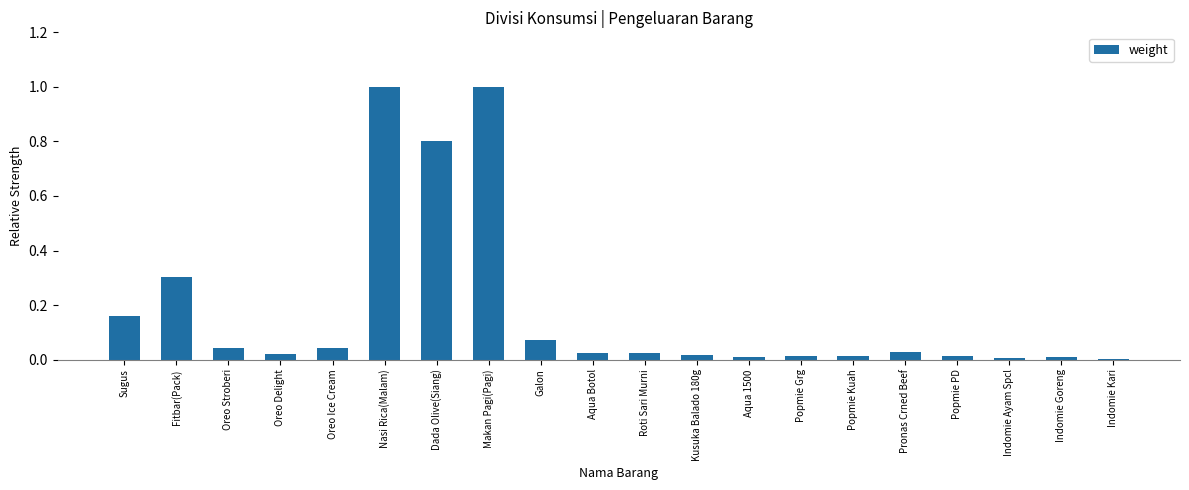

Which has a higher value, Aqua 1500 or Pronas Crned Beef?

Pronas Crned Beef